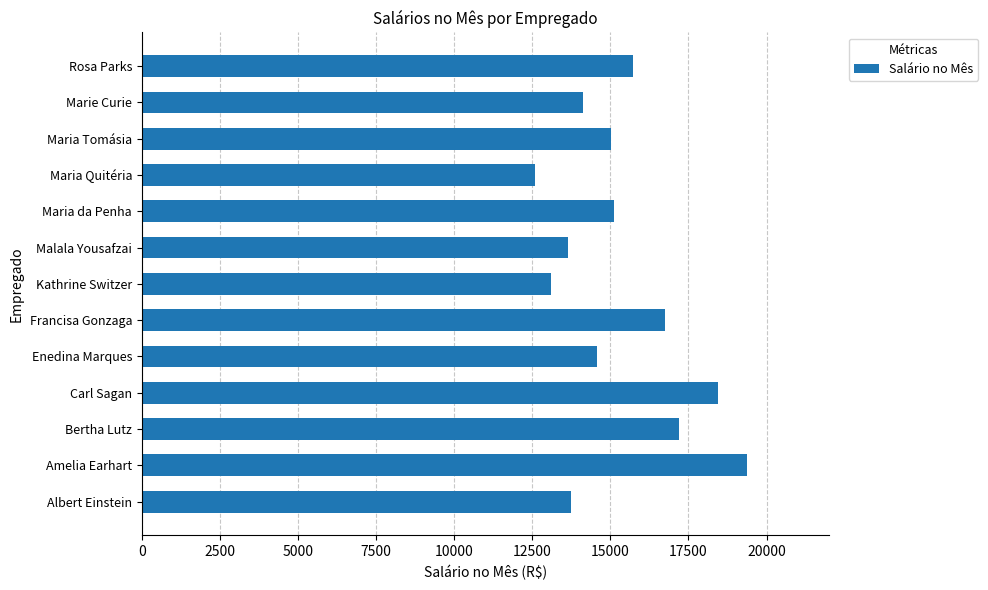

Which category has the lowest value across all series?

Maria Quitéria